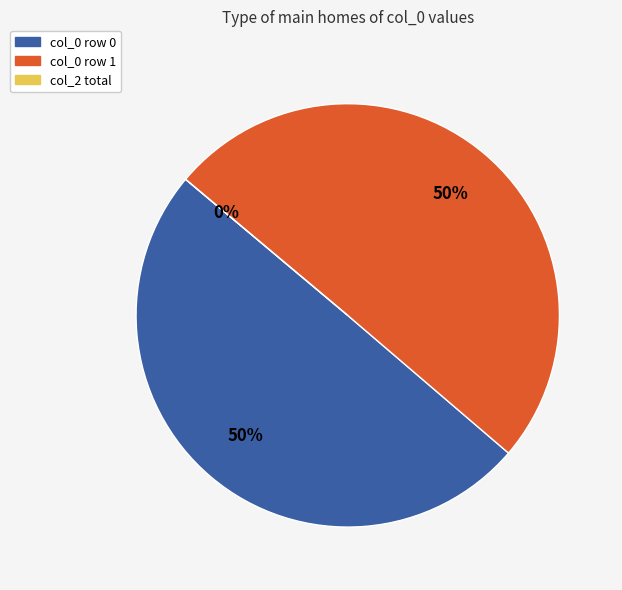

What percentage is the Row 1 (1422636554) slice, to the nearest percent?

50%